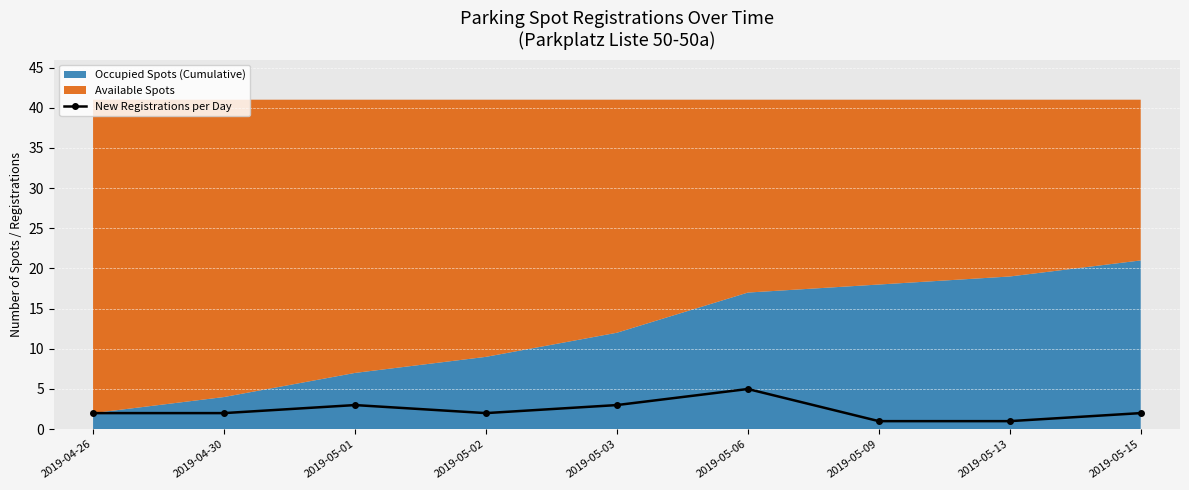

True or false: there are more than 2 points higher than both neighbors.

False